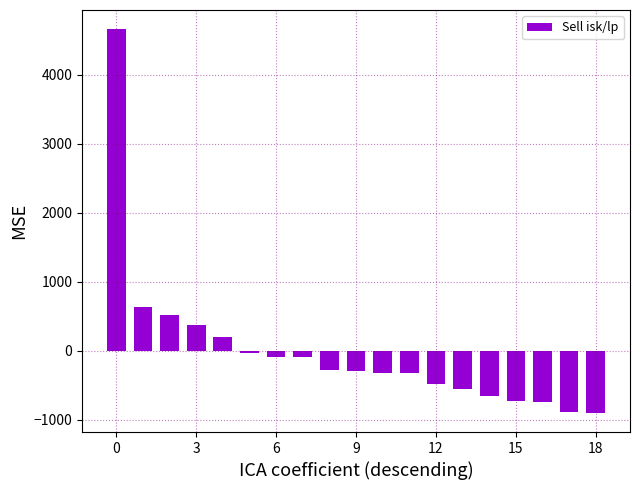

What is the value of the 1st bar from the left?

4658.8